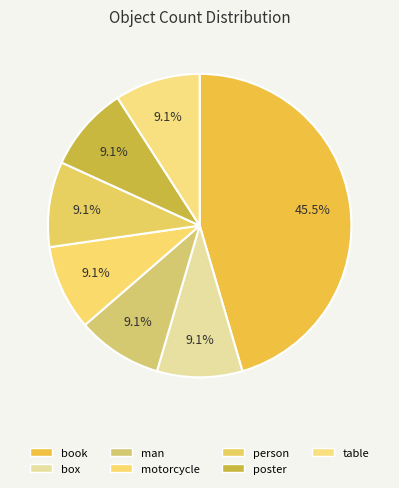

To the nearest percent, what portion does book represent?

45%